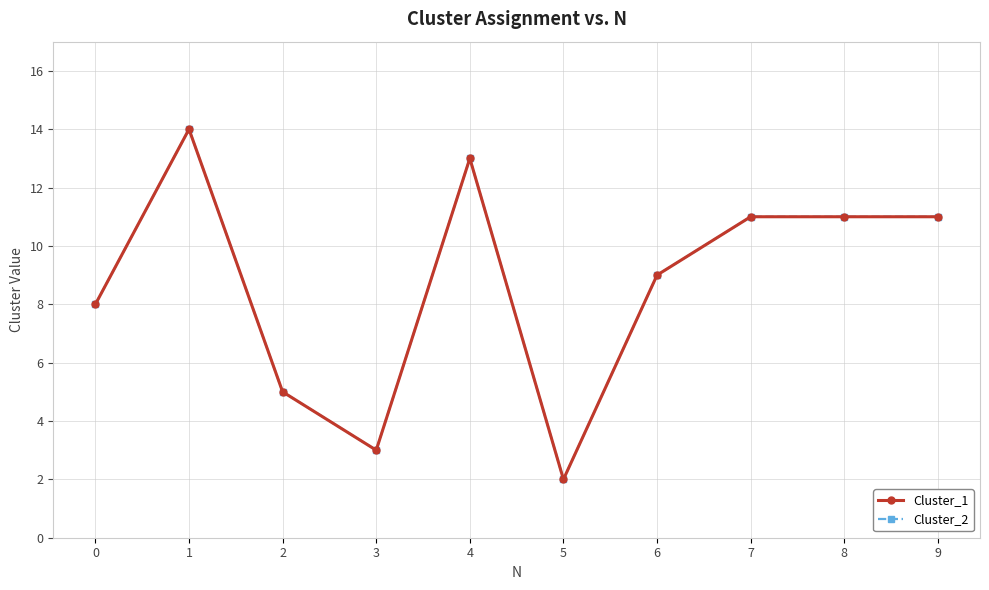

Does the chart have visible grid lines?

Yes